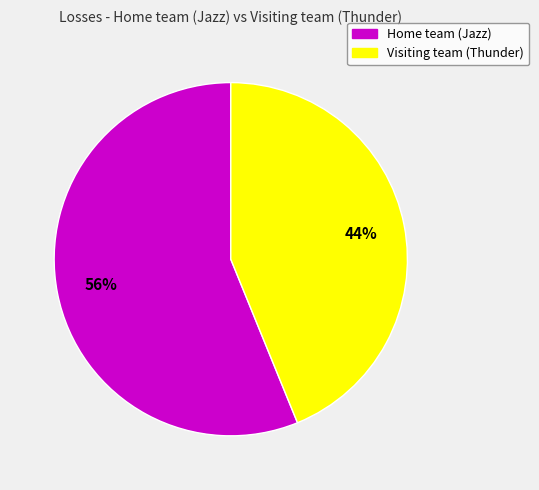

Which category has the biggest portion of the pie?

Home team (Jazz)